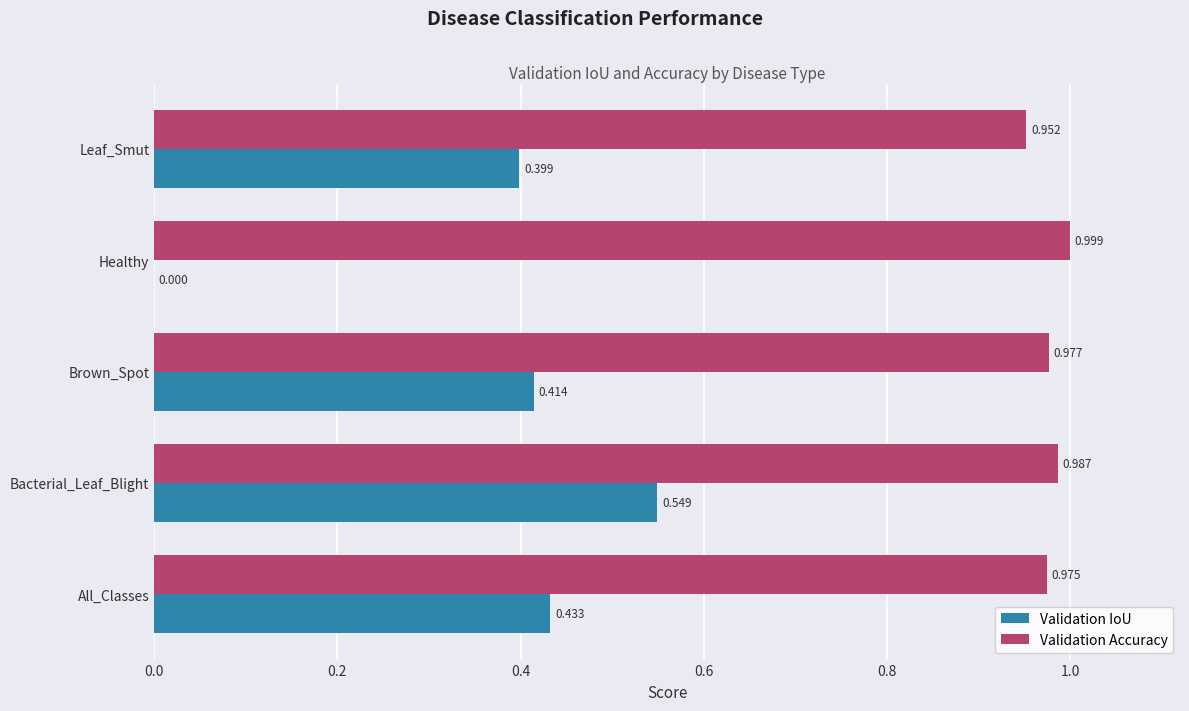

At which category does the chart reach its peak across all series?

Healthy